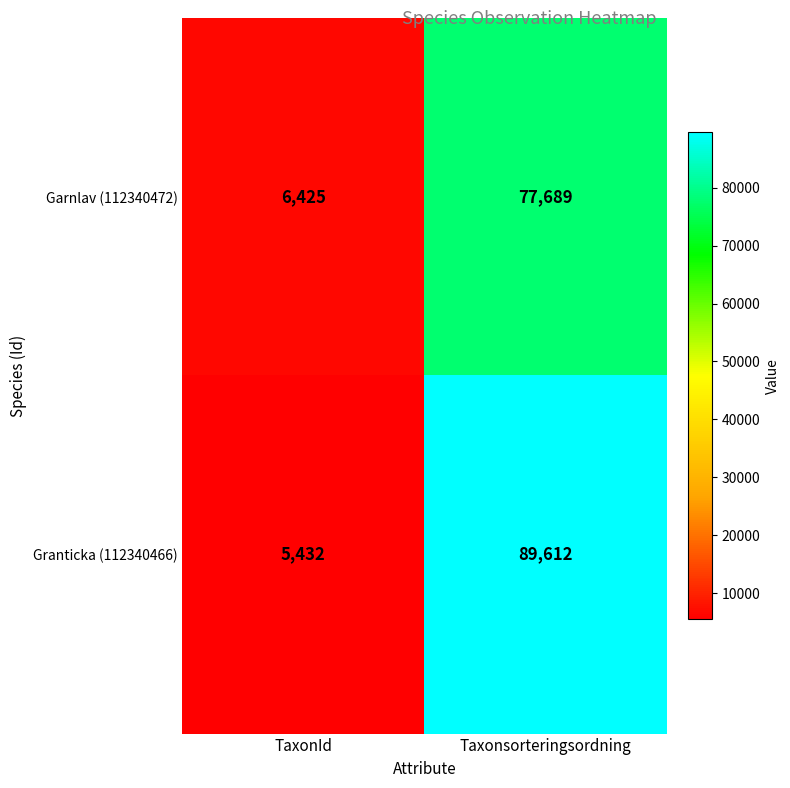

At TaxonId, list the series in order from largest to smallest.

Garnlav (112340472), Granticka (112340466)